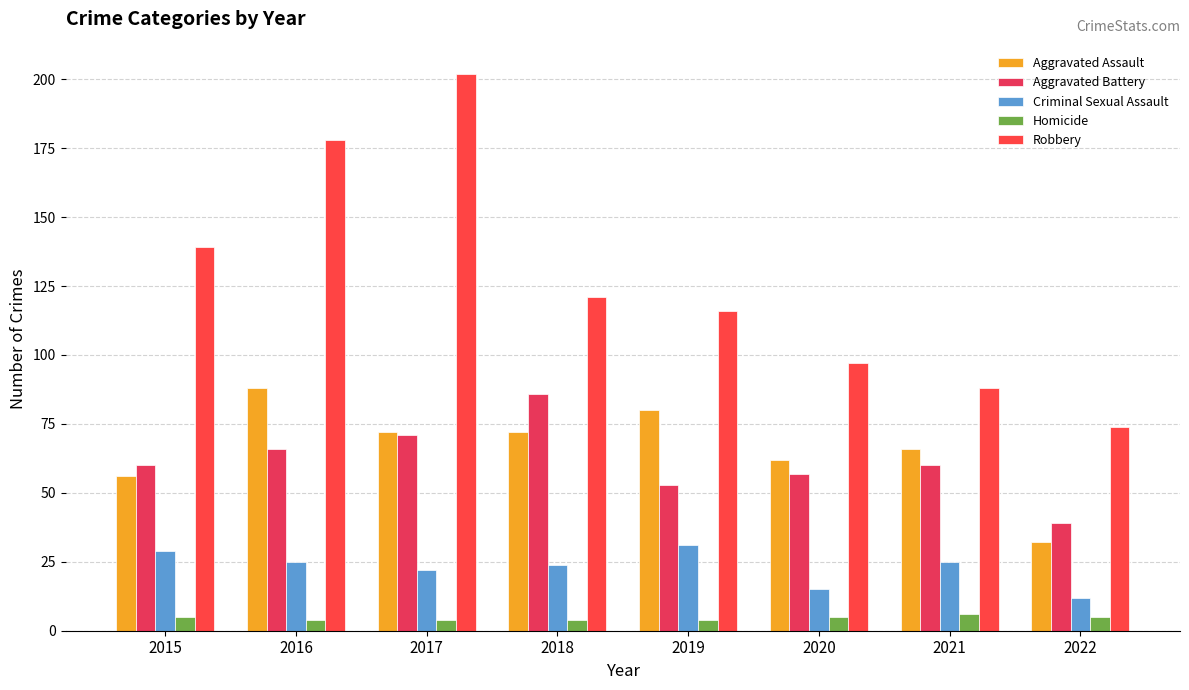

Which category has the lowest value in the Homicide series?

2016